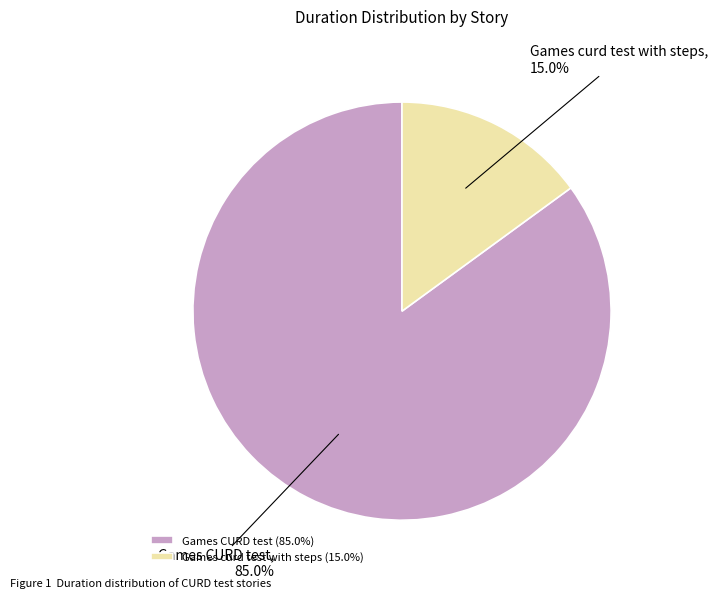

What is the majority slice?

Games CURD test